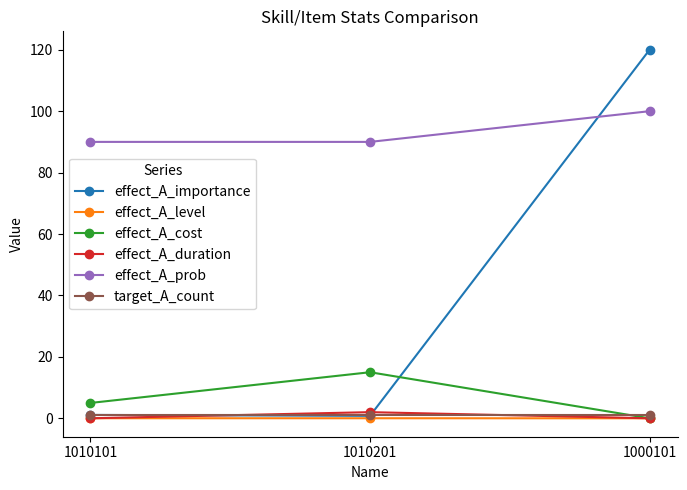

Between 1010101 and 1000101, which series saw the biggest shift?

effect_A_importance